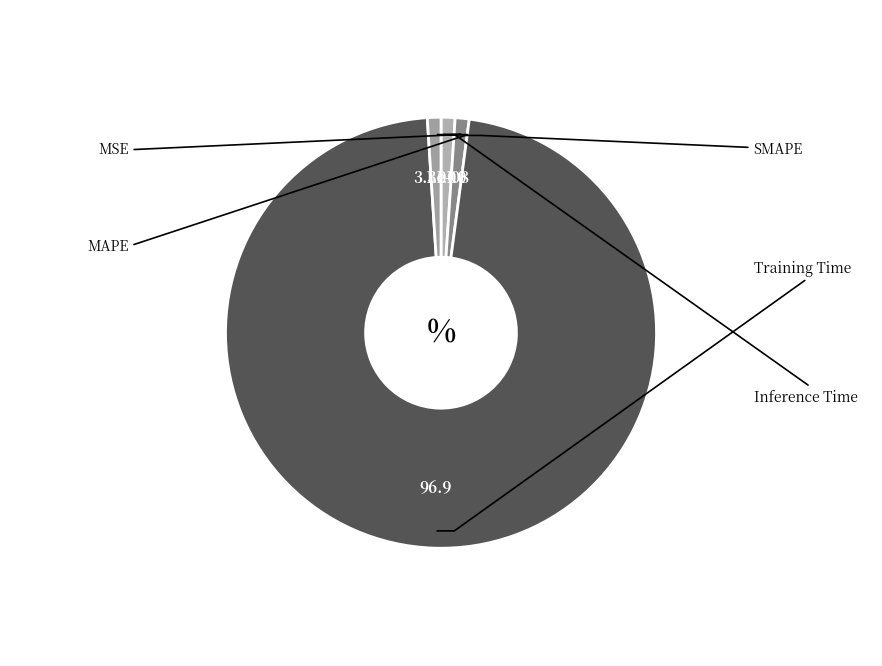

Which category accounts for the majority?

Training Time